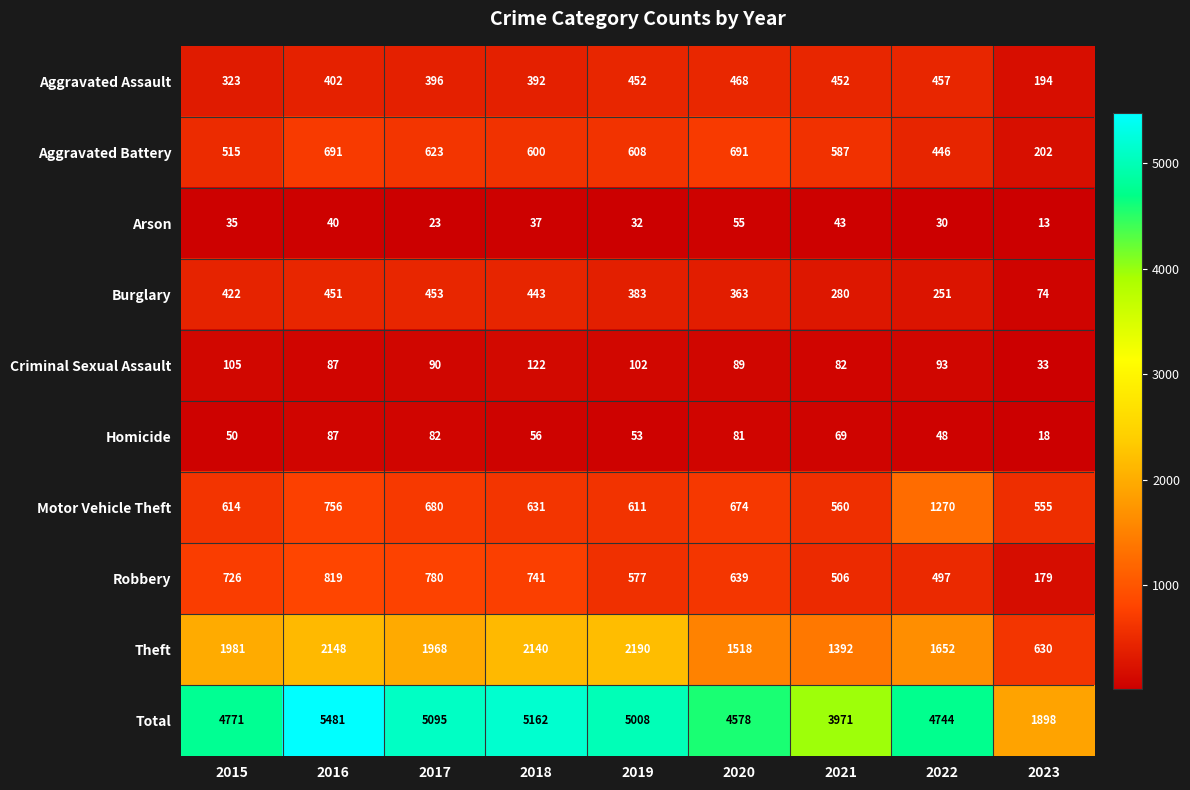

What is the difference between the maximum and second lowest values in the Motor Vehicle Theft series?

710